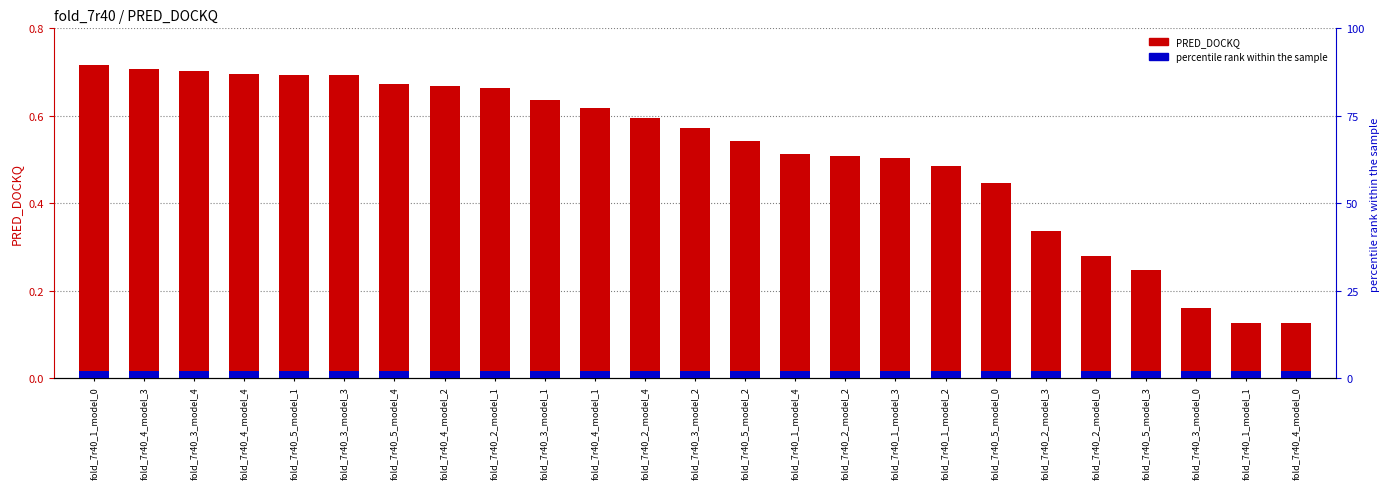

Which series has the largest range (max minus min)?

PRED_DOCKQ